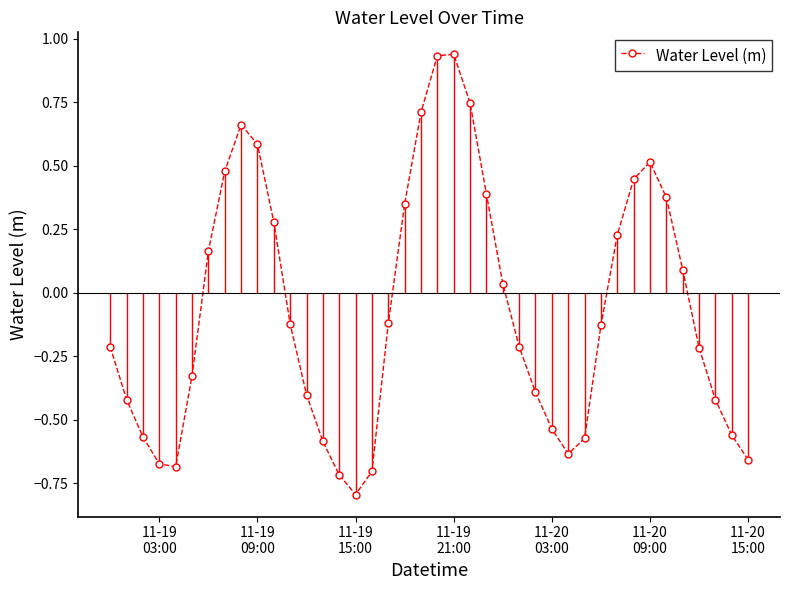

How many interior local valleys does the Water Level (m) series have?

3